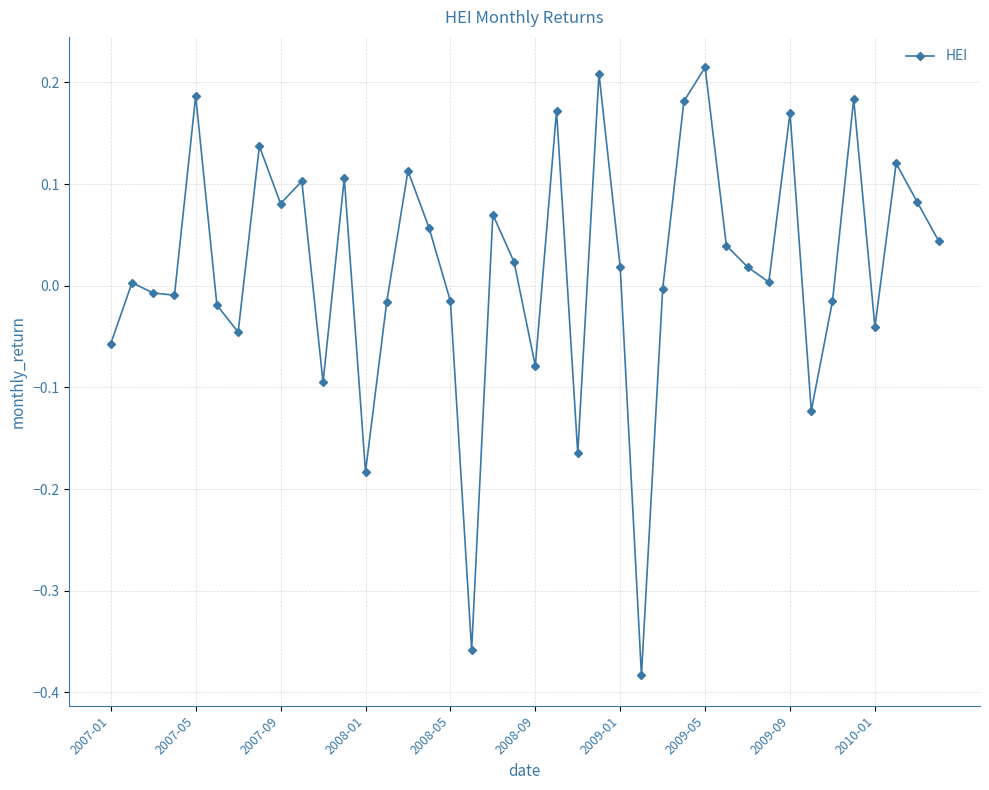

What is the sum of all values?

0.7